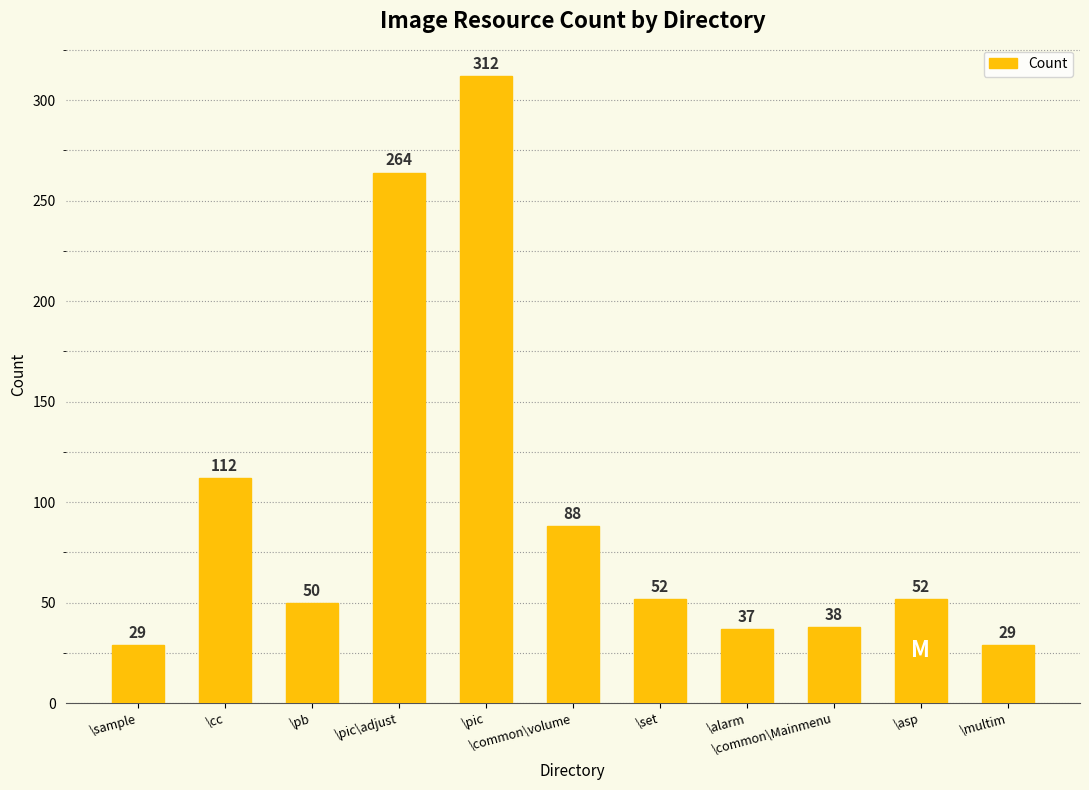

What is the change in value from \pic to \alarm?

-275